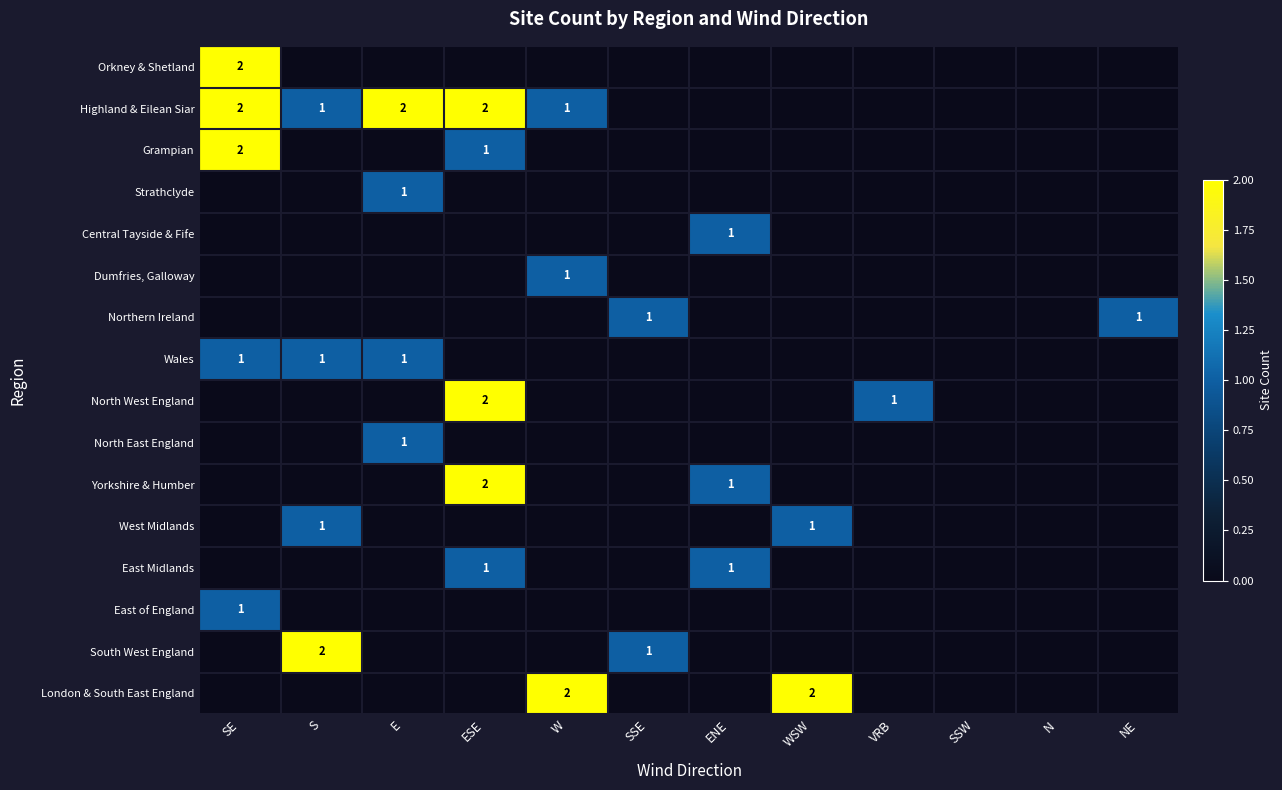

What is the total value across all series at NE?

1